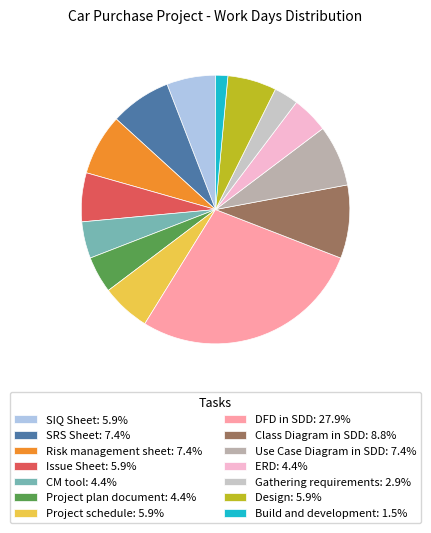

How many segments does this pie chart have?

14